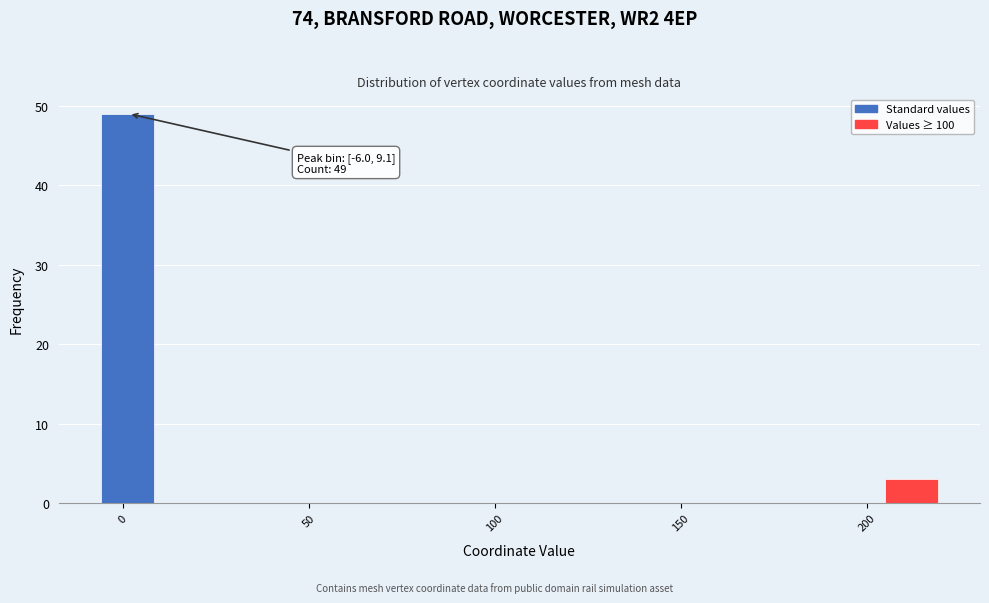

Read against the x-axis, roughly where is the centre of the tallest bar?

0